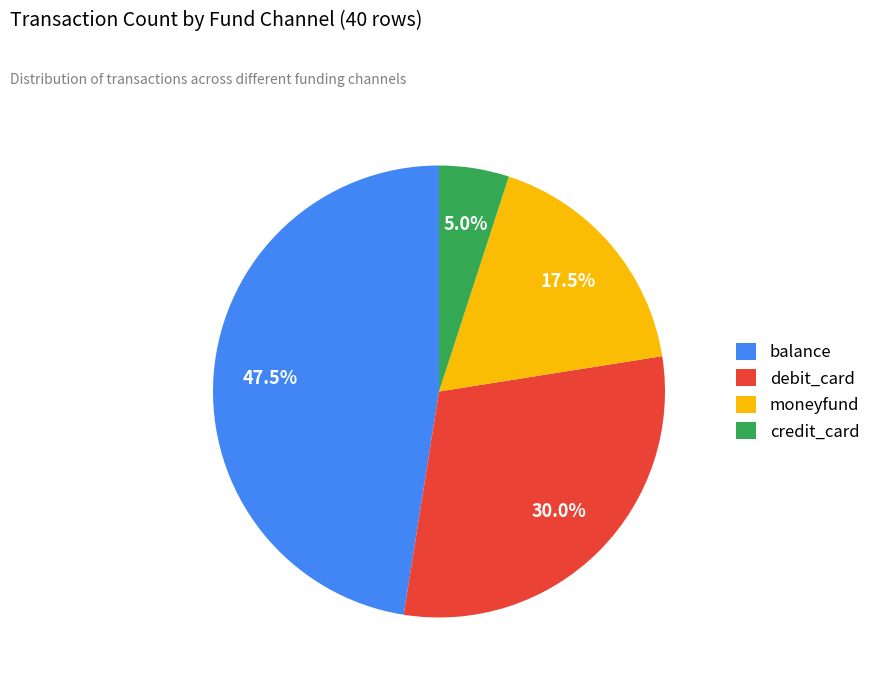

To the nearest percent, what is the average slice percentage?

25%